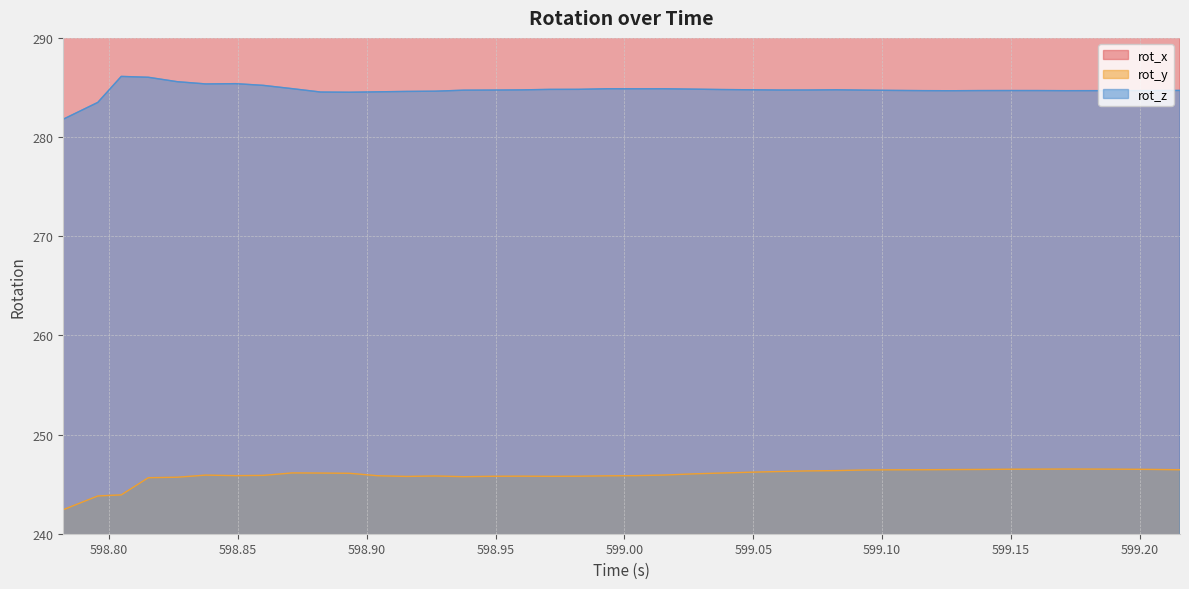

What is the highest value of the rot_z series?

286.1